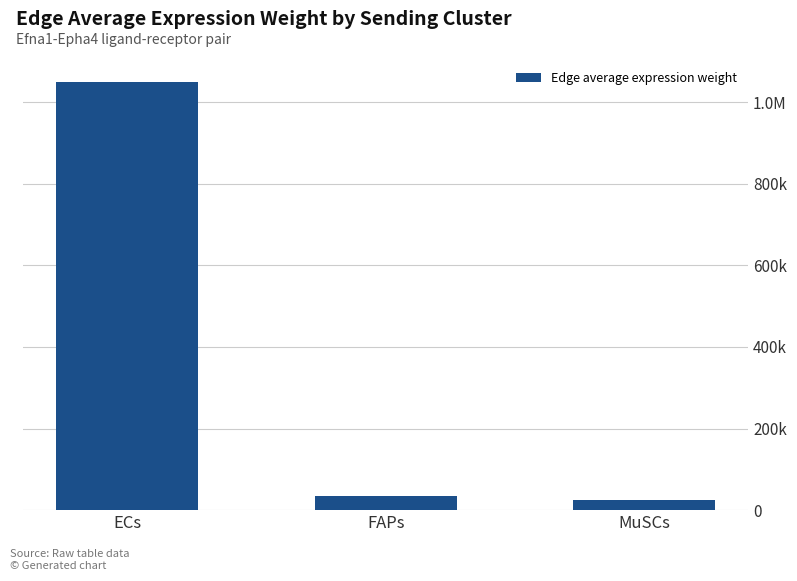

Is it true that the value at MuSCs is 37283.0?

False